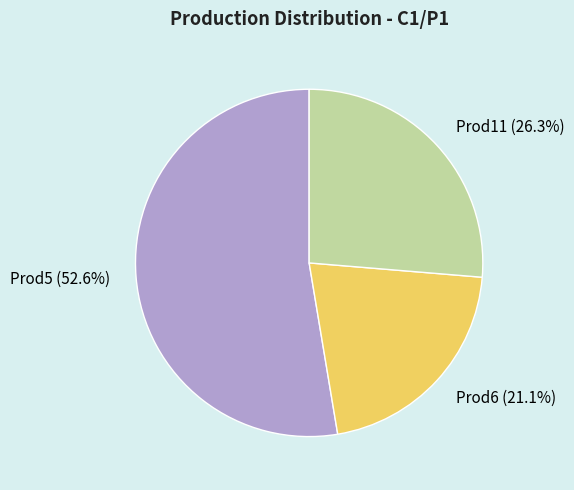

To the nearest percent, what is the combined percentage of Prod11 and Prod6?

47%